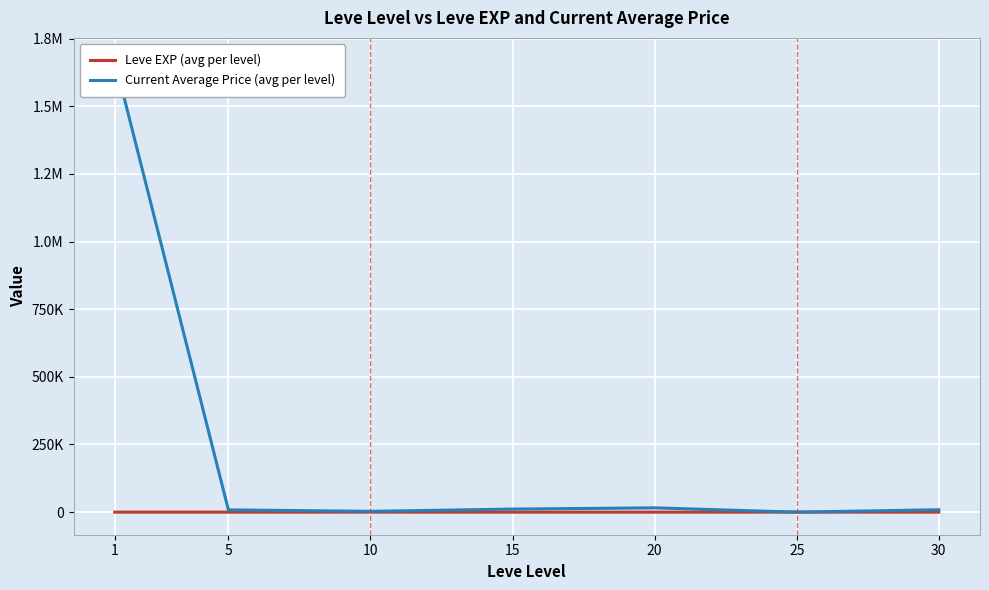

At how many categories does at least one series exceed 1127546?

1